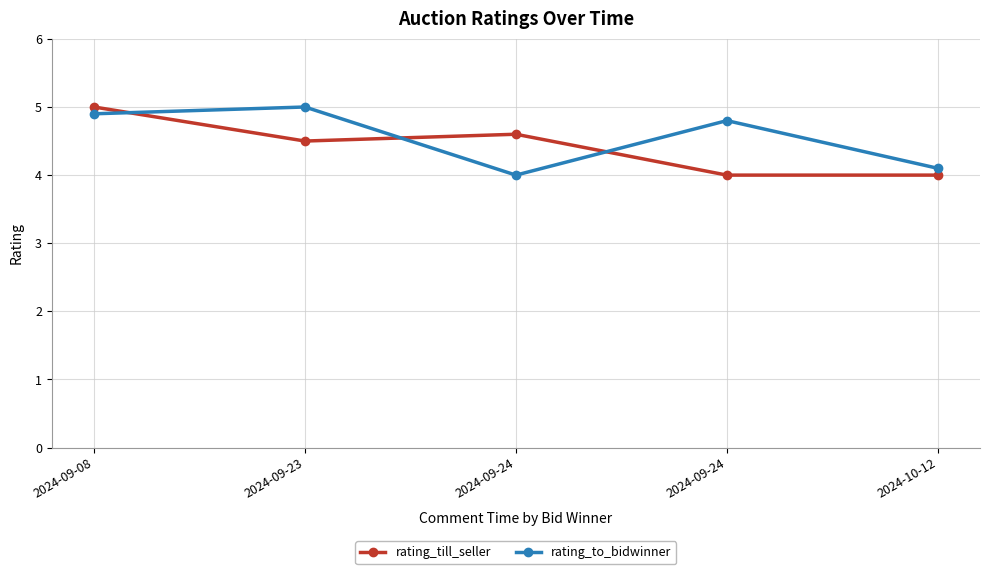

What are all the series names shown in the legend?

rating_till_seller, rating_to_bidwinner